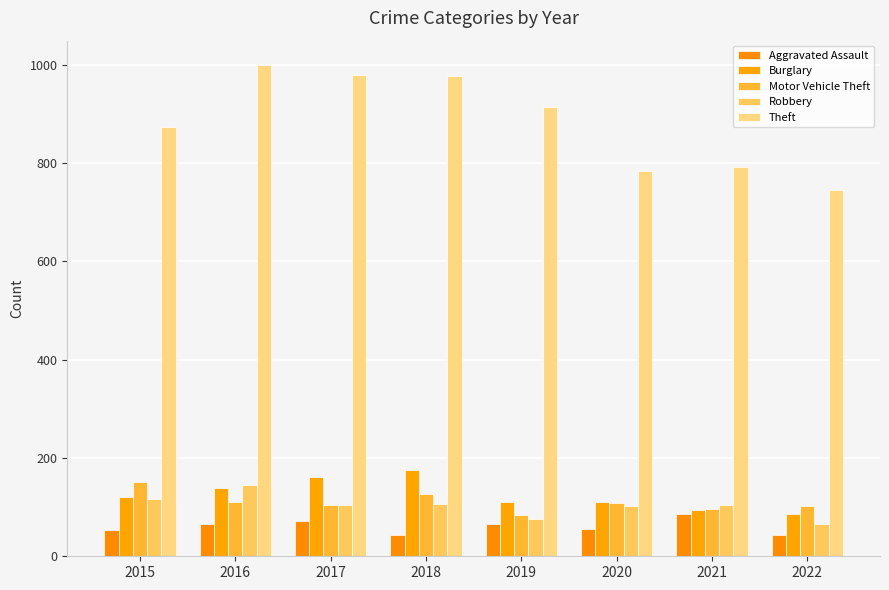

What is the value of the Robbery bar at the 5th from the left?

75